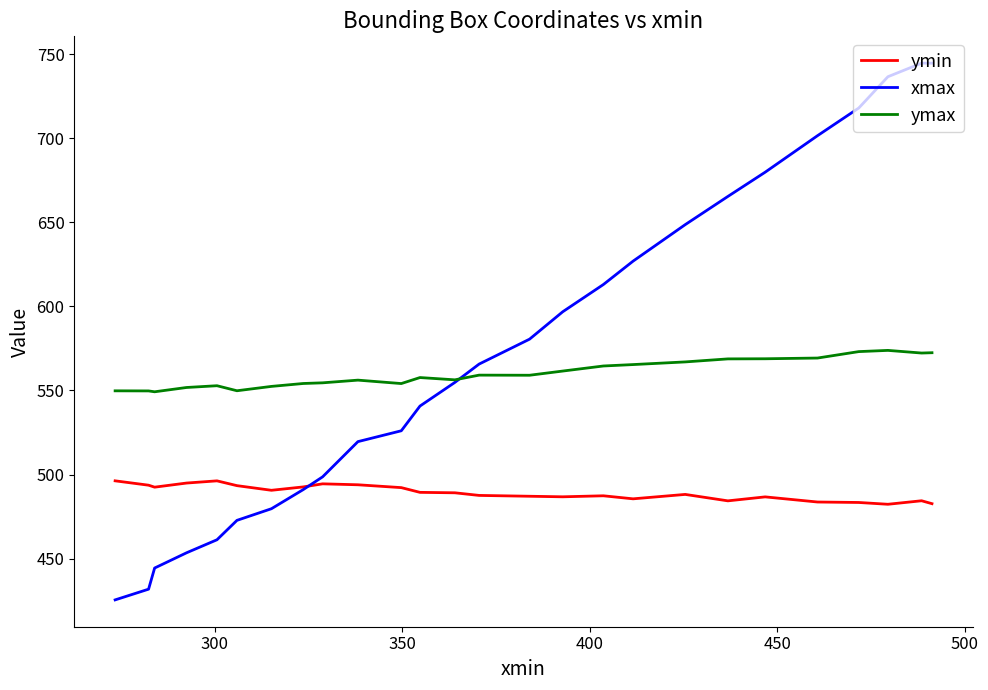

How many interior local peaks does the ymin series have?

6